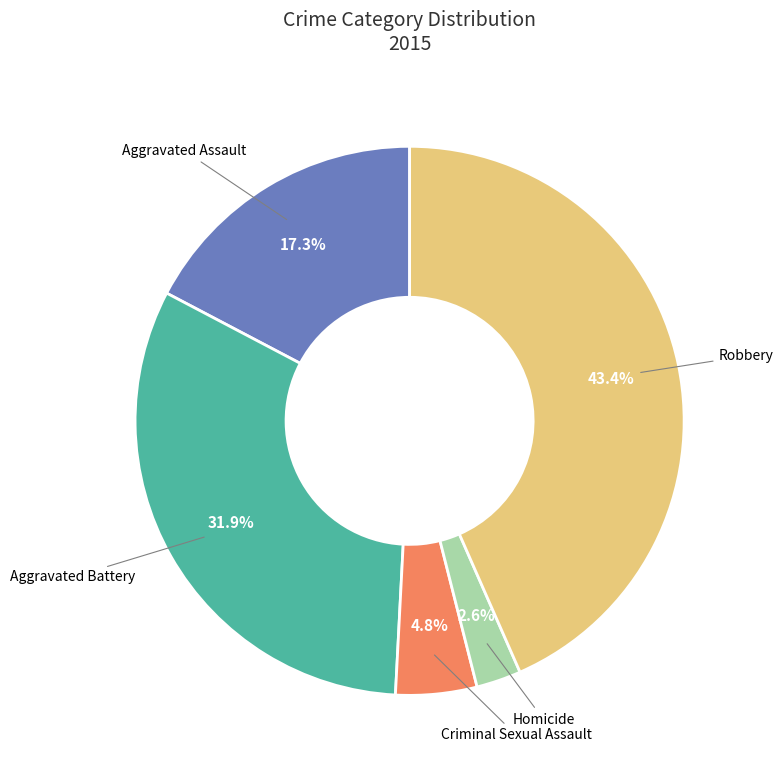

Count the number of slices in the pie.

5